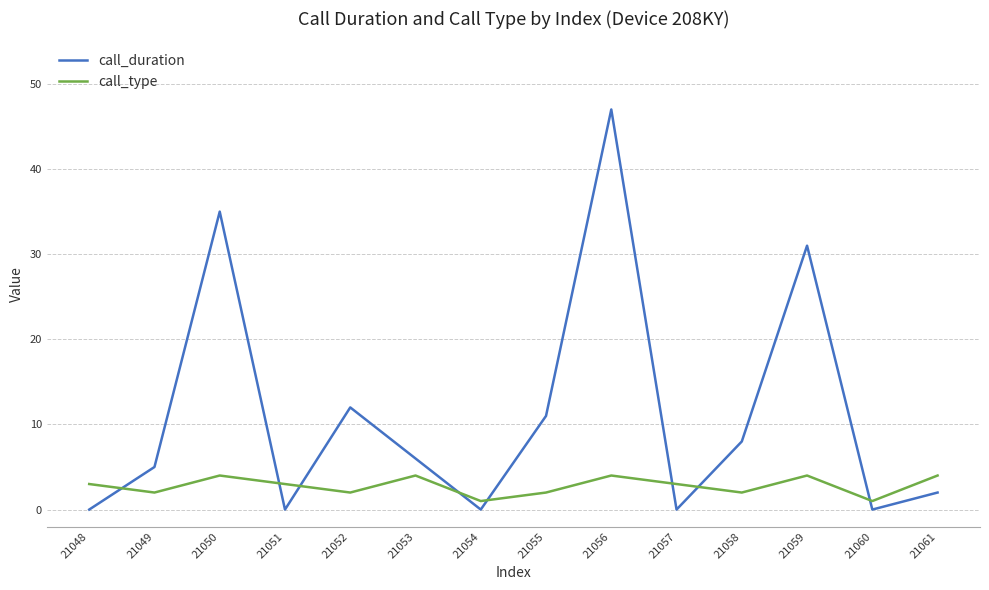

What is the lowest value of the call_type series?

1